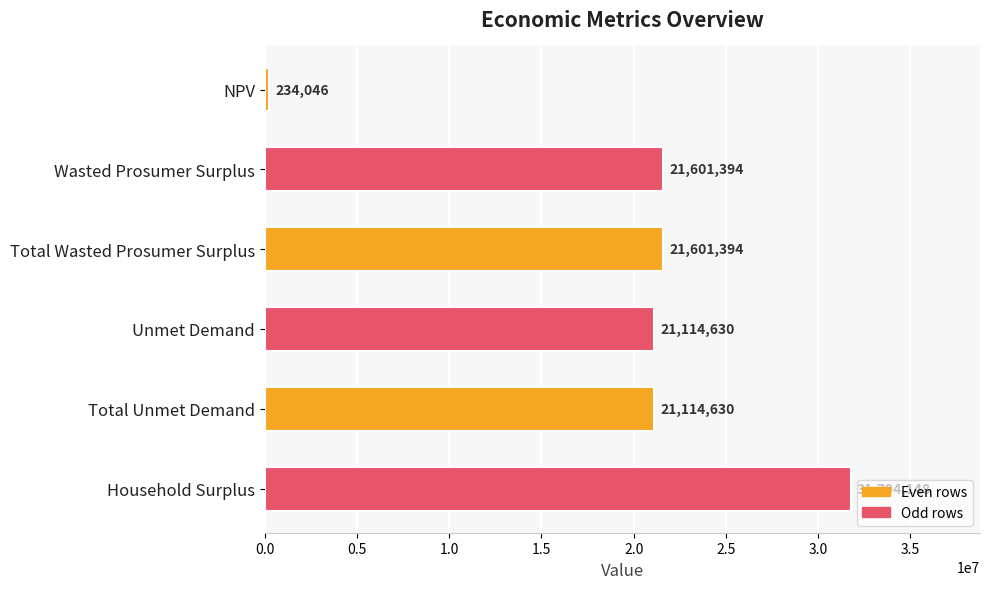

What is the difference between the maximum and minimum values?

31560102.1